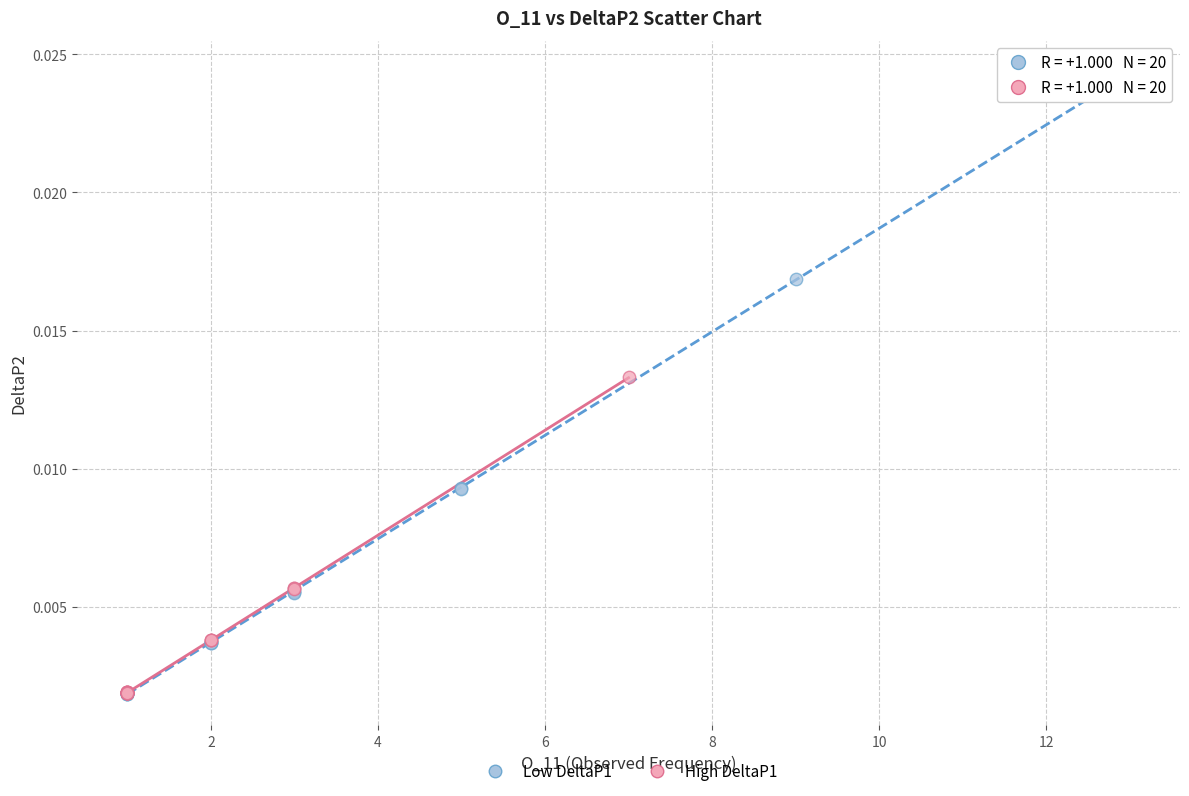

Which series contains the highest Y value?

Low DeltaP1